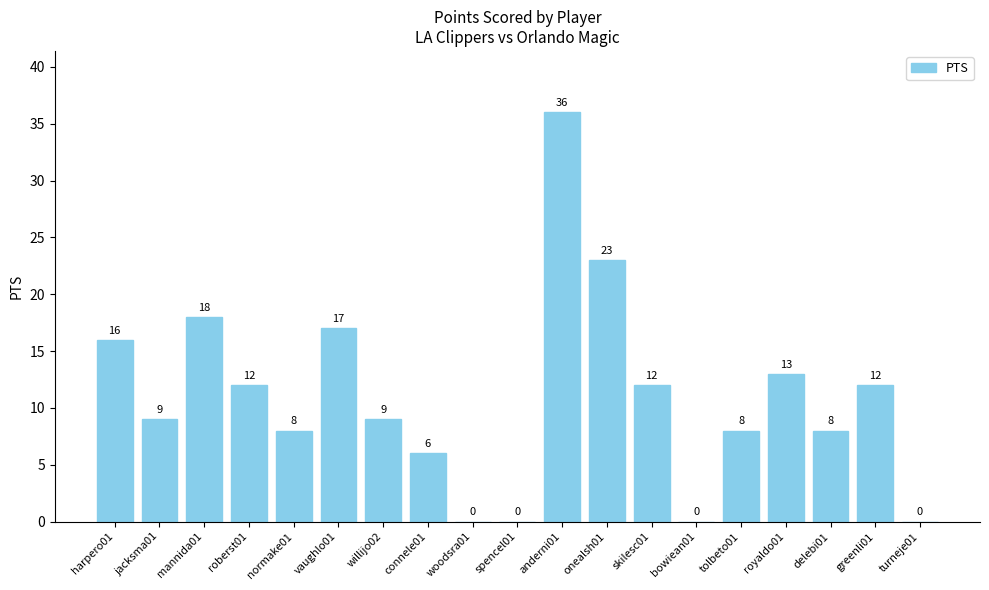

At which label is the value closest to 18?

mannida01